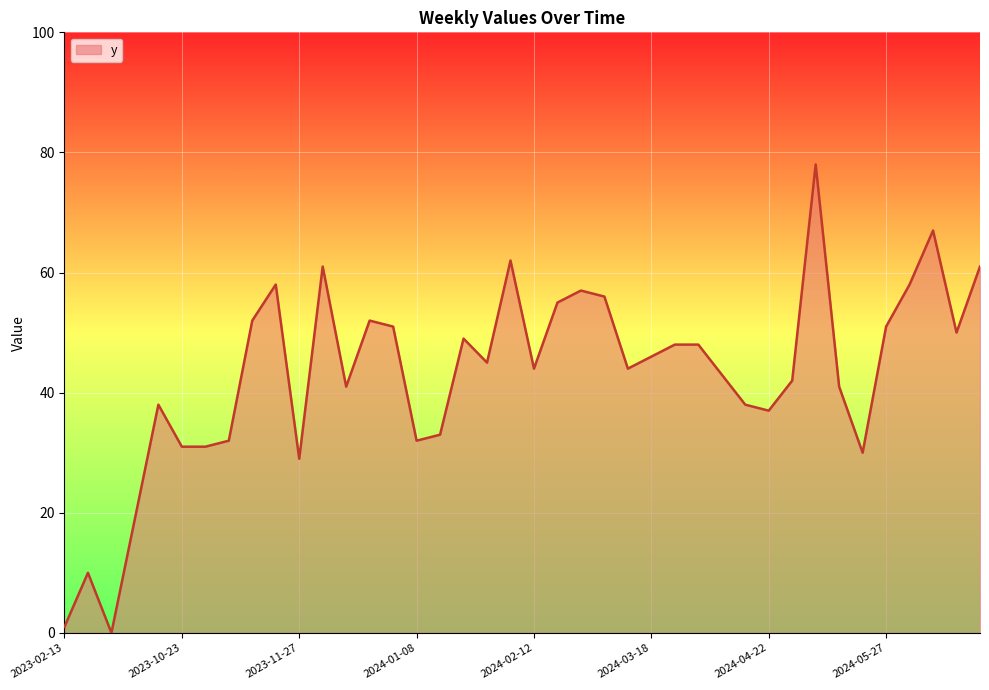

What is the sum of all values?

1721